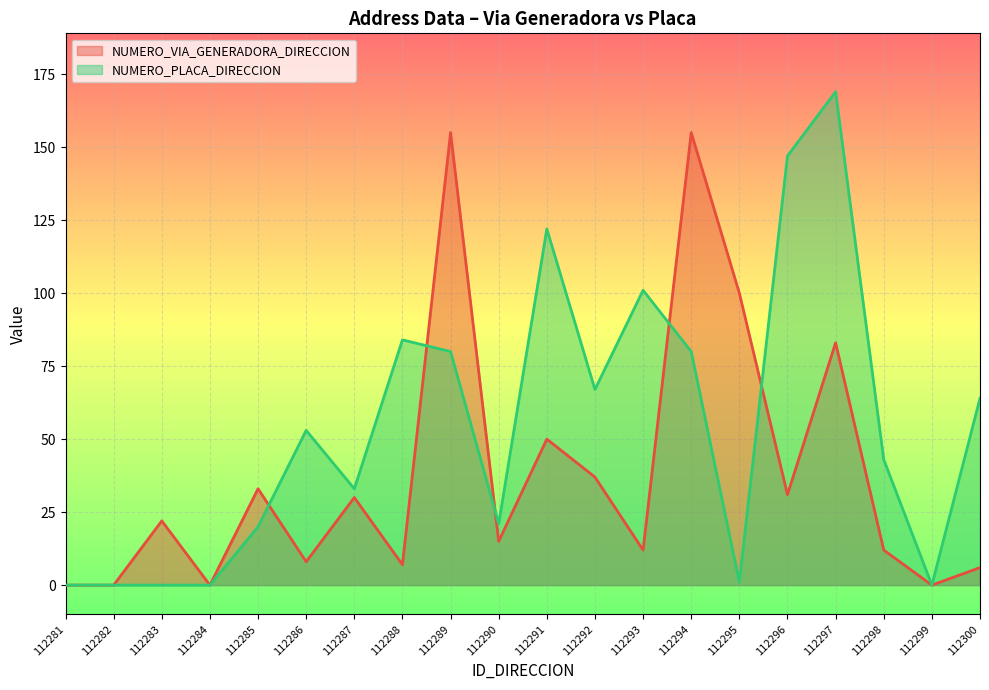

Which series has the widest spread of values?

NUMERO_PLACA_DIRECCION